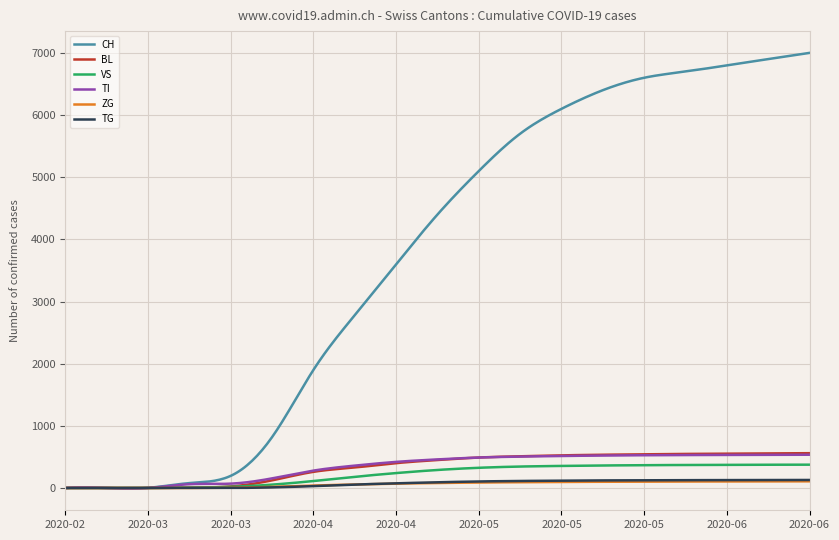

Which series has the widest spread of values?

CH